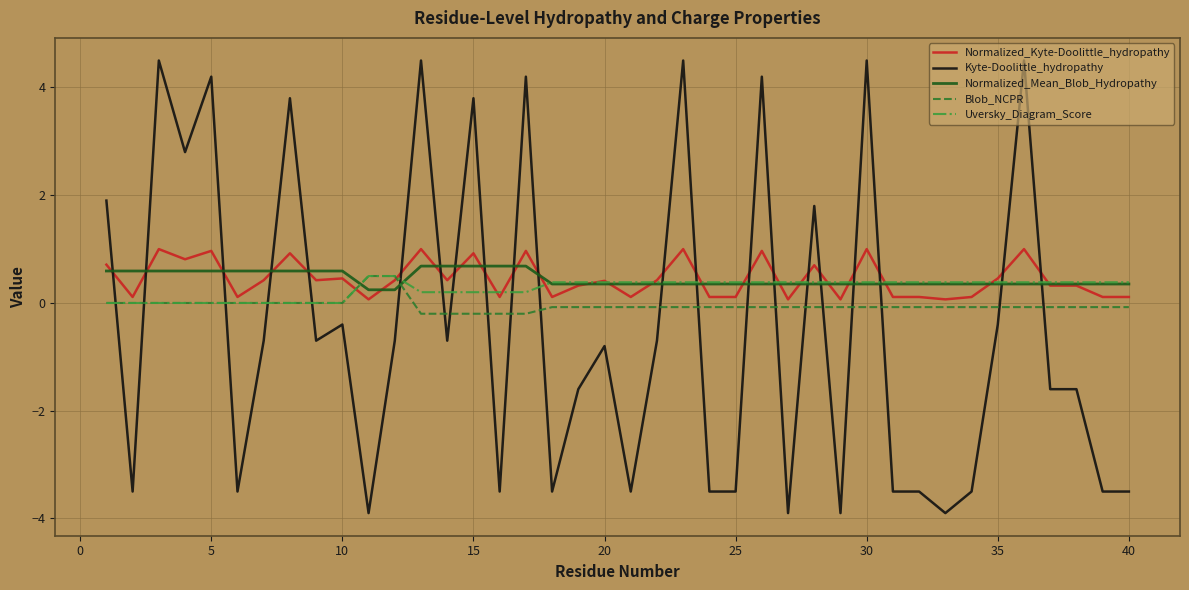

What is the difference between the second highest and second lowest values in the Uversky_Diagram_Score series?

0.5